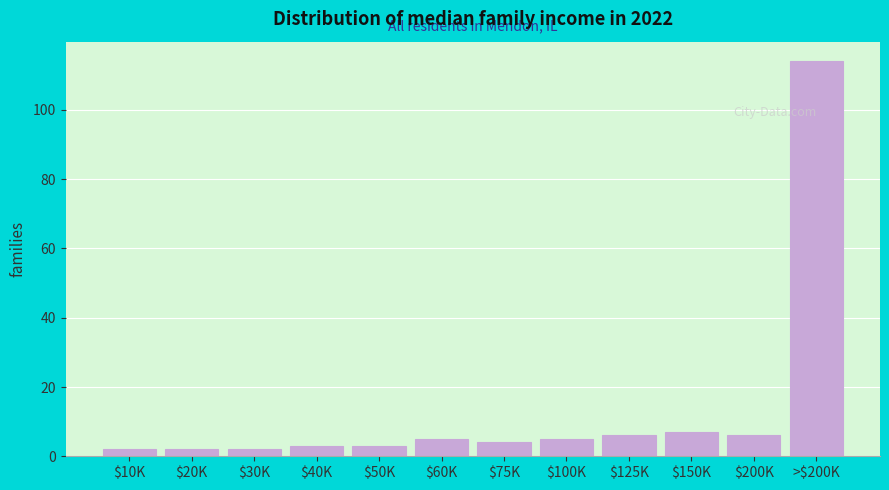

Reading right to left, what are all the values shown in this chart?

114	6	7	6	5	4	5	3	3	2	2	2